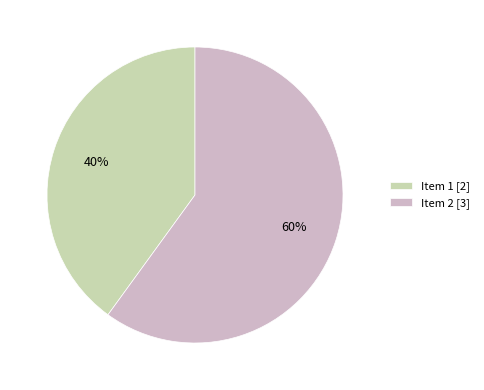

What percentage is the Item 1 [2] slice, to the nearest percent?

40%